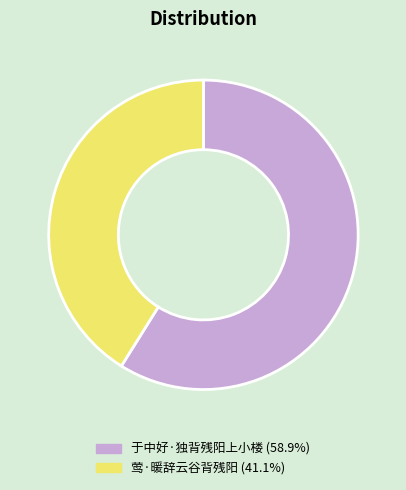

How many segments does this pie chart have?

2